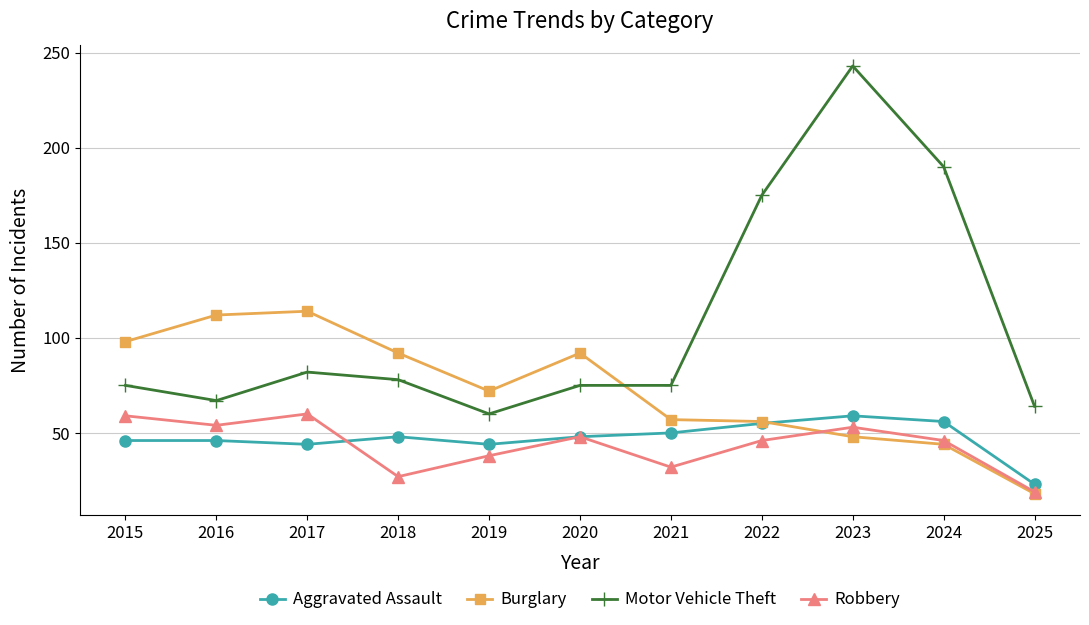

Which series has the largest total across all categories?

Motor Vehicle Theft